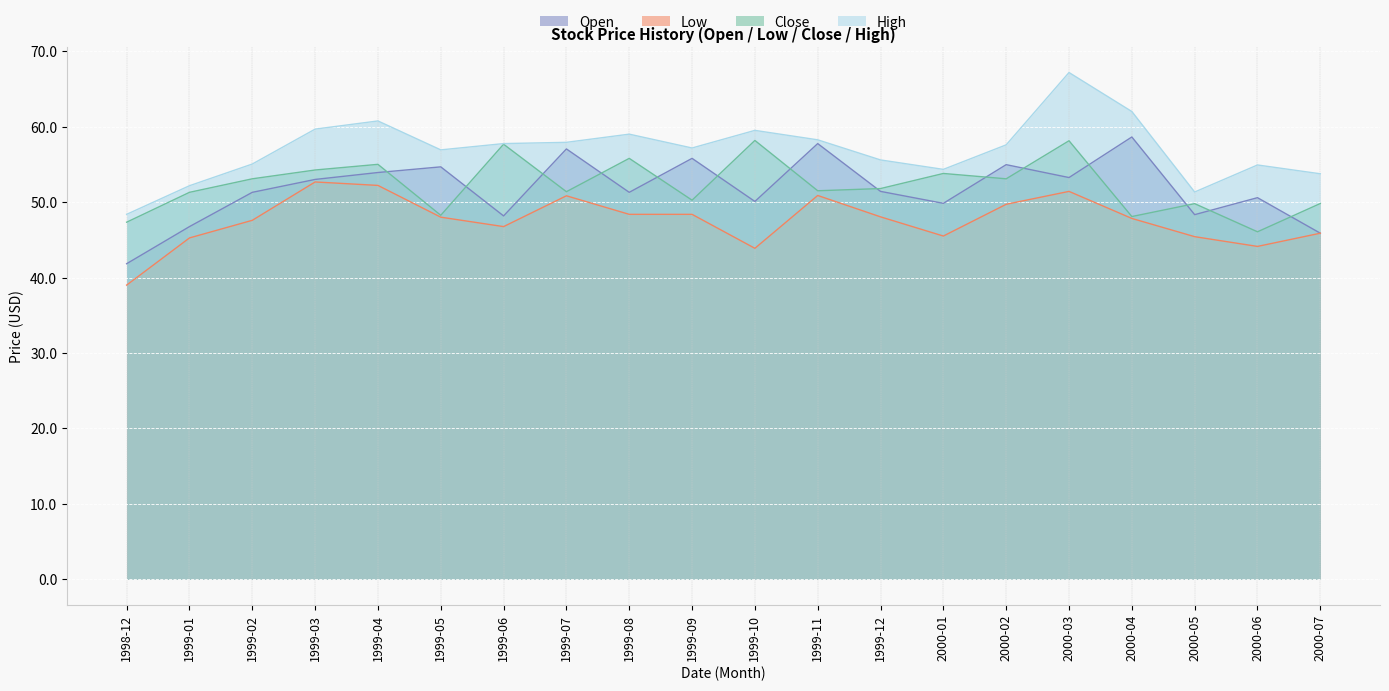

Which category has the highest value in the High series?

2000-03